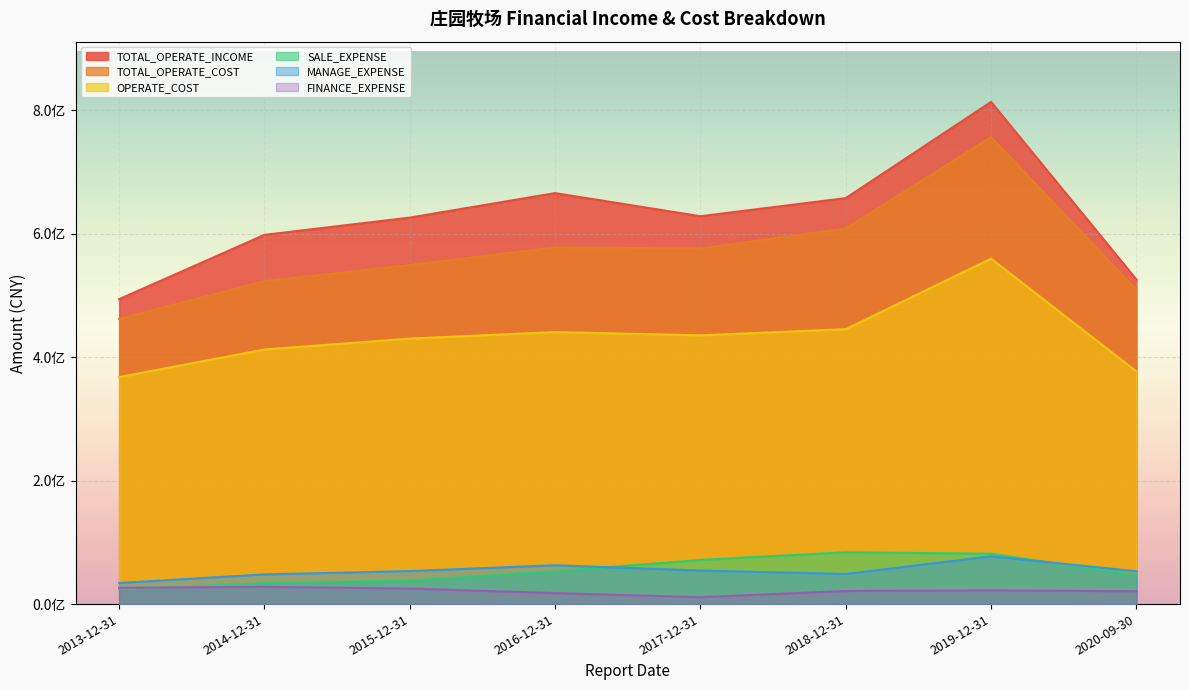

How many lines are shown in the chart?

6